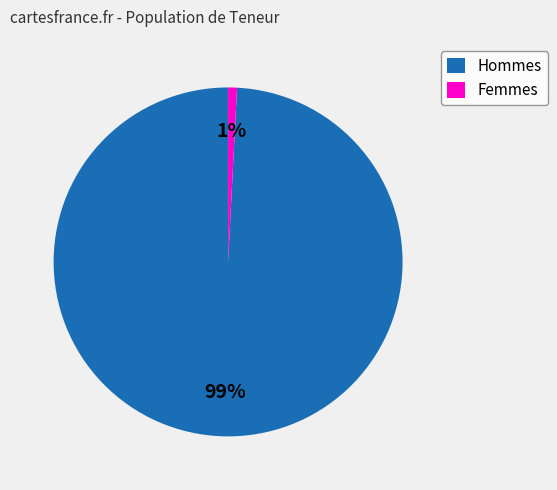

Which has a higher value, Femmes or Hommes?

Hommes